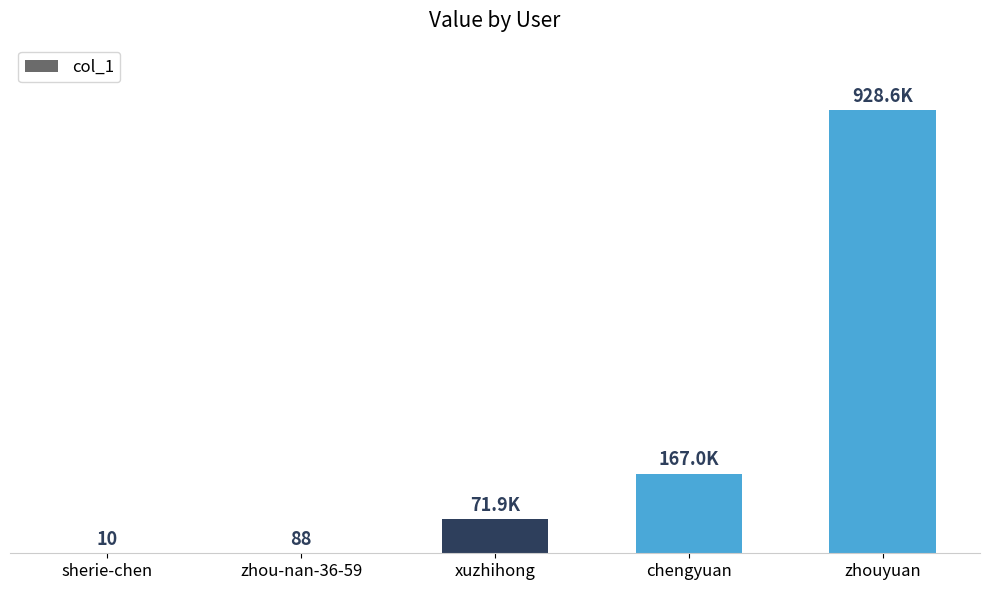

Read the value at chengyuan.

166978